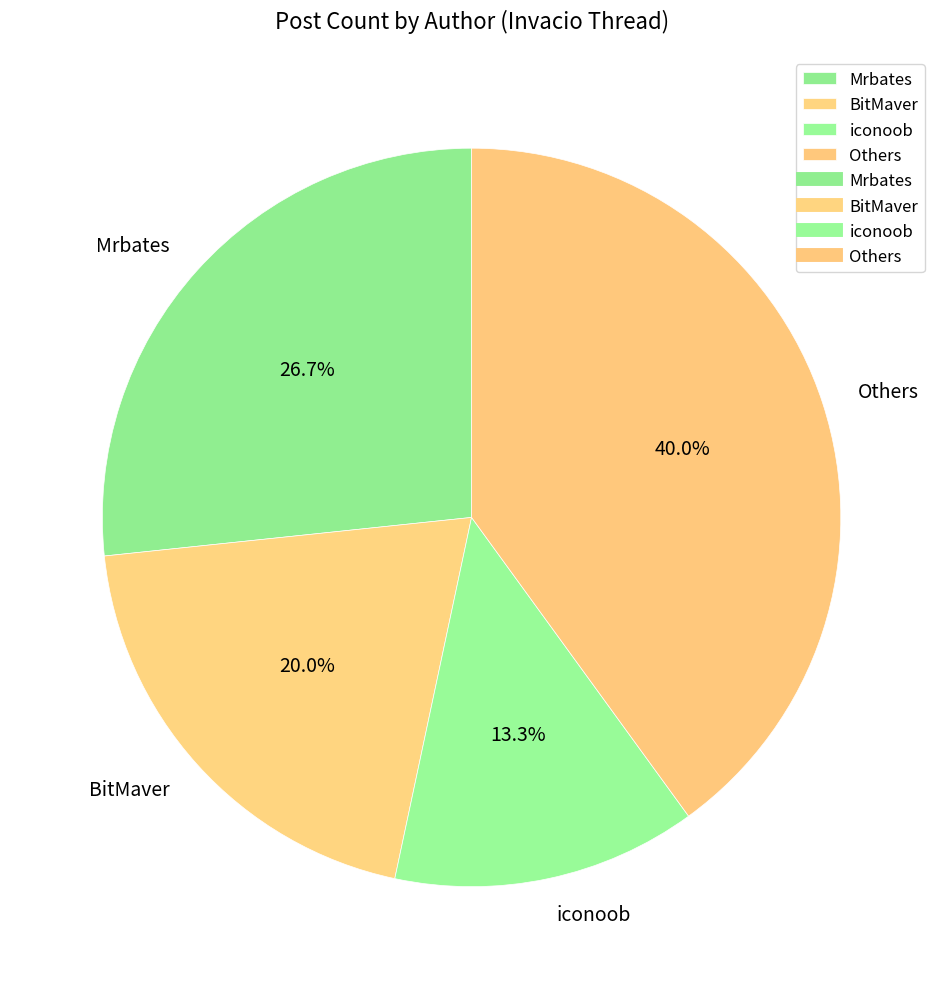

Which slice is the smallest?

iconoob